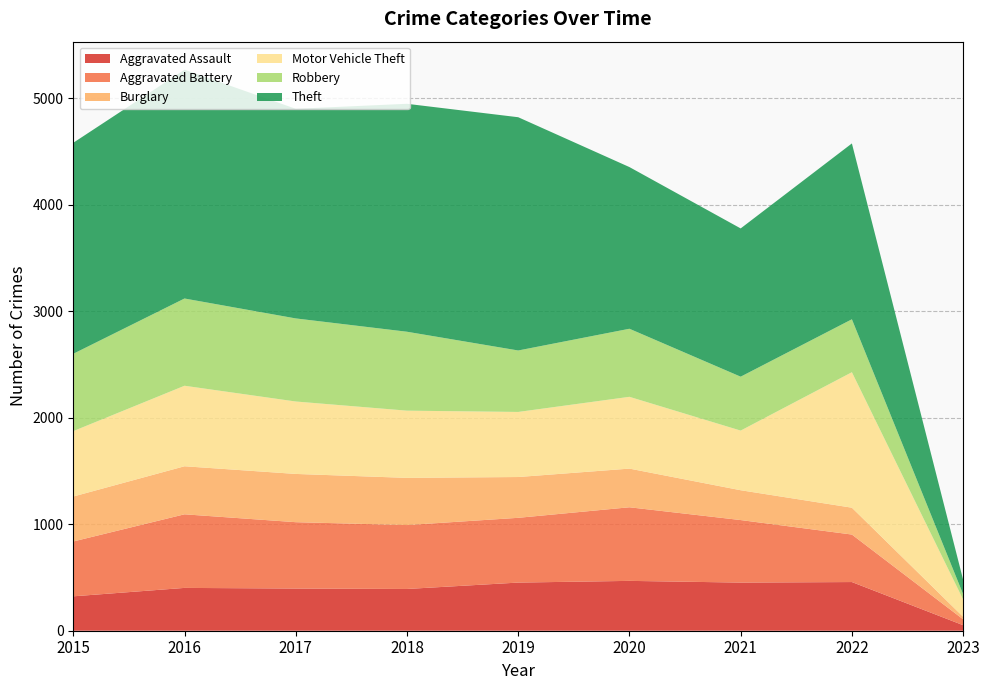

Reading left to right, extract all data points from this chart.

Aggravated Assault: 2015=323	2016=402	2017=396	2018=392	2019=452	2020=468	2021=452	2022=457	2023=52
Aggravated Battery: 2015=515	2016=691	2017=623	2018=600	2019=608	2020=691	2021=587	2022=446	2023=55
Burglary: 2015=422	2016=451	2017=453	2018=443	2019=383	2020=363	2021=280	2022=252	2023=24
Motor Vehicle Theft: 2015=614	2016=756	2017=680	2018=631	2019=611	2020=674	2021=560	2022=1272	2023=162
Robbery: 2015=726	2016=819	2017=780	2018=741	2019=577	2020=639	2021=506	2022=497	2023=50
Theft: 2015=1981	2016=2148	2017=1968	2018=2140	2019=2190	2020=1518	2021=1392	2022=1651	2023=136